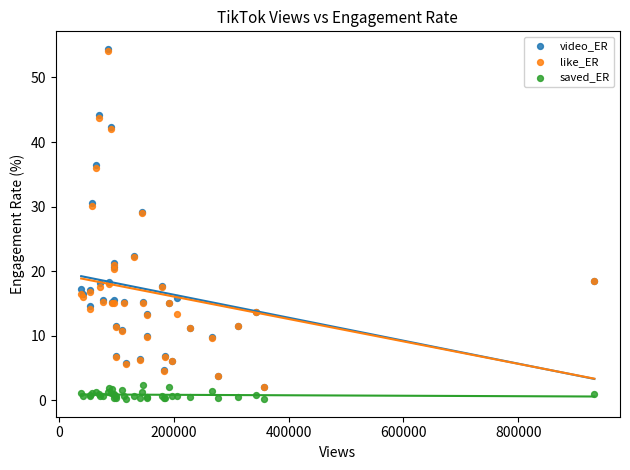

What are all the series names shown in the legend?

video_ER, like_ER, saved_ER